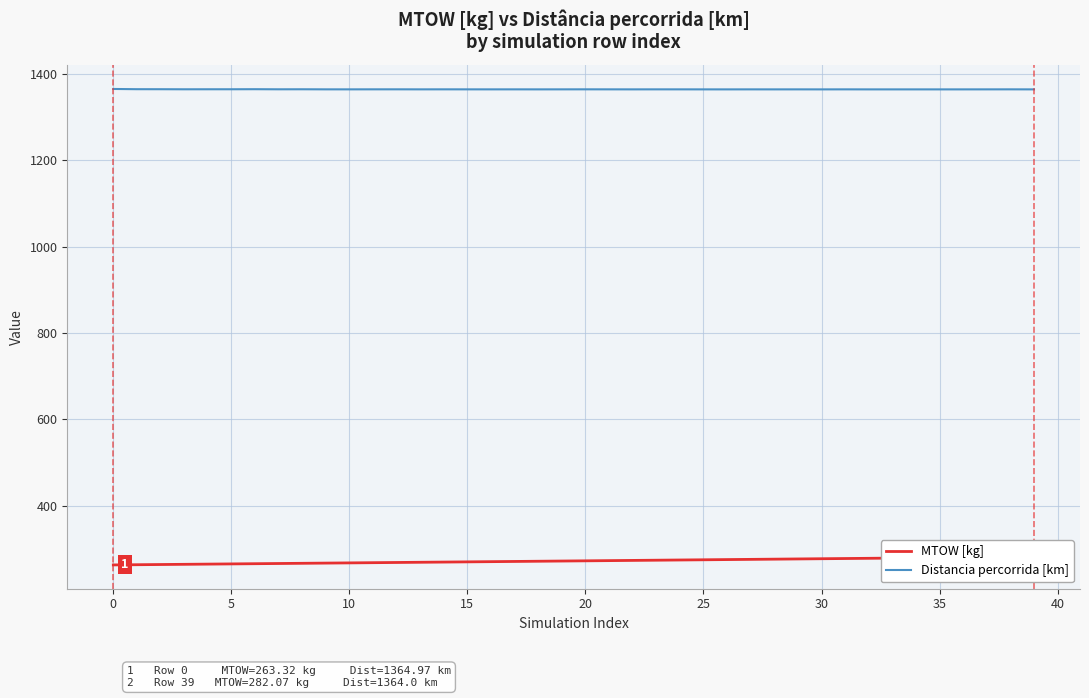

Is it true that Distancia percorrida [km] equals 1954.5 at 0?

False